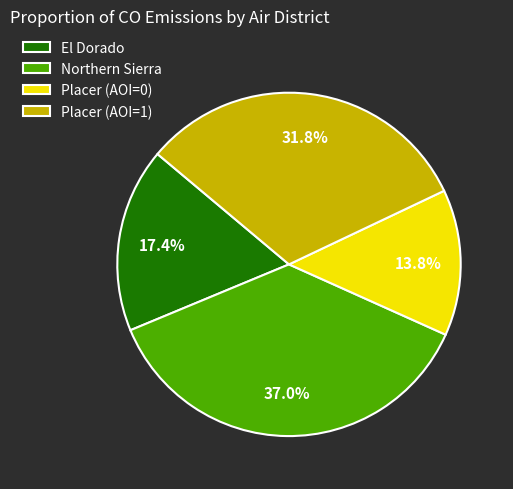

Rank the categories by value from lowest to highest.

Placer (AOI=0), El Dorado, Placer (AOI=1), Northern Sierra